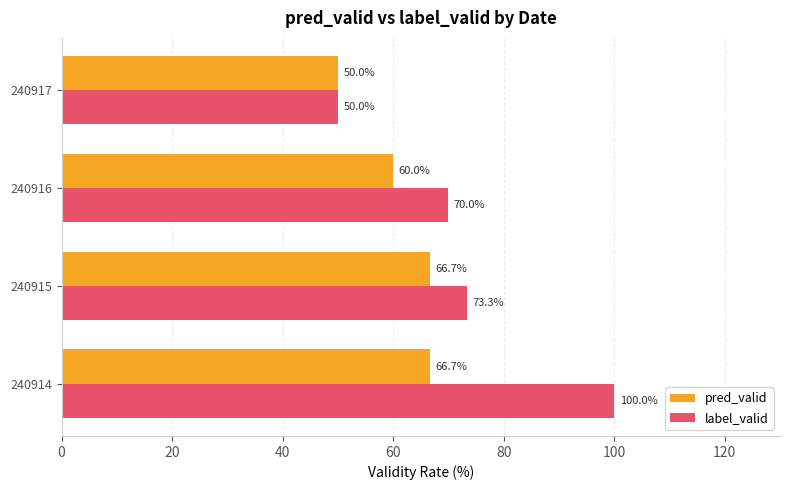

Is the value of label_valid at 240915 greater than the value of pred_valid at 240914?

Yes